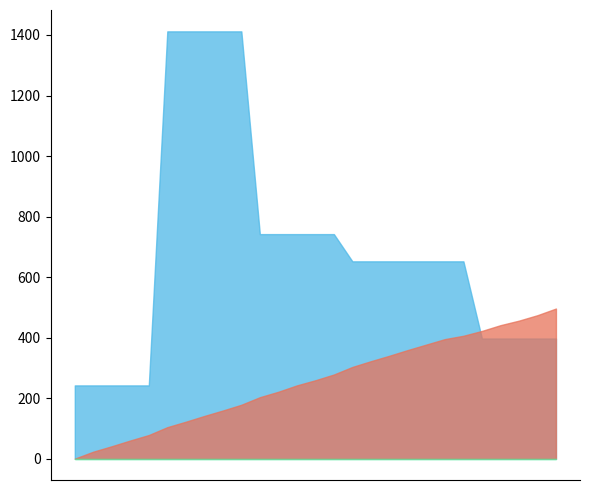

What is the maximum value shown in the chart?

1412